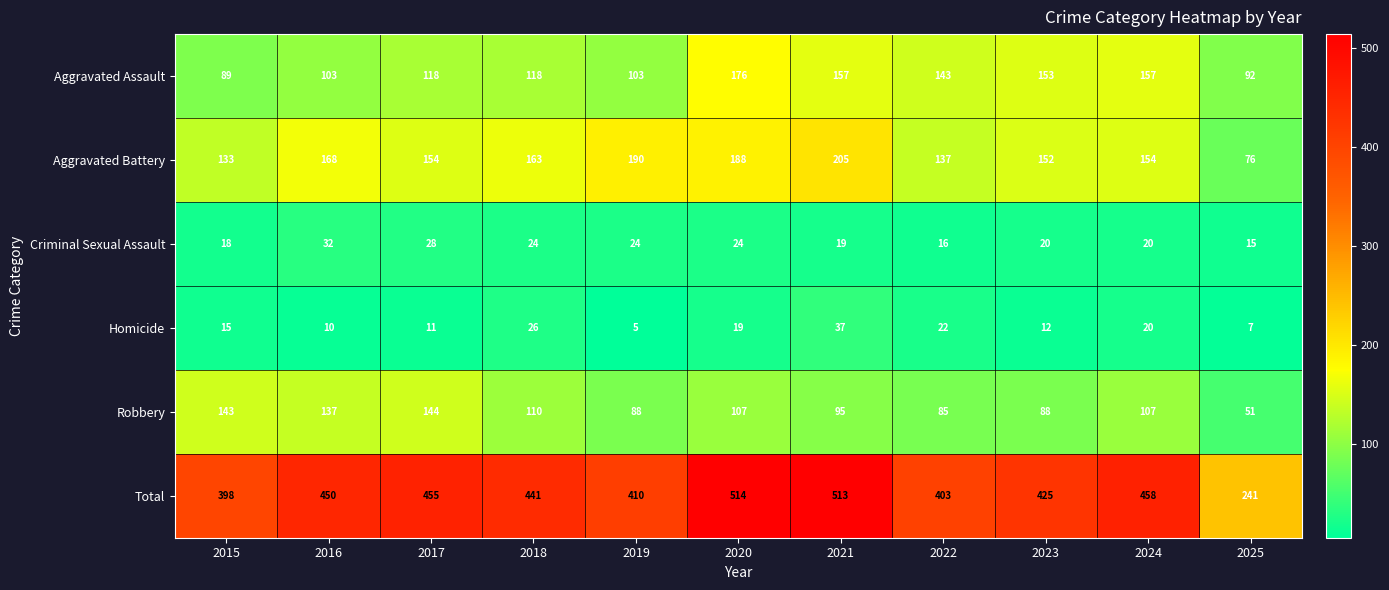

Between 2015 and 2018, which series saw the biggest shift?

Total